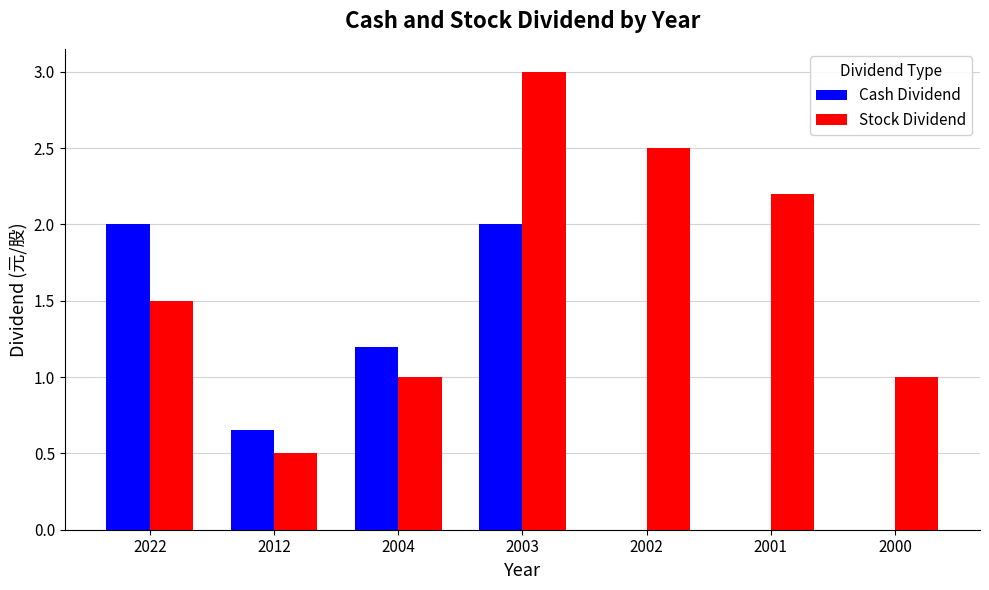

What is the maximum value for Cash Dividend?

2.0